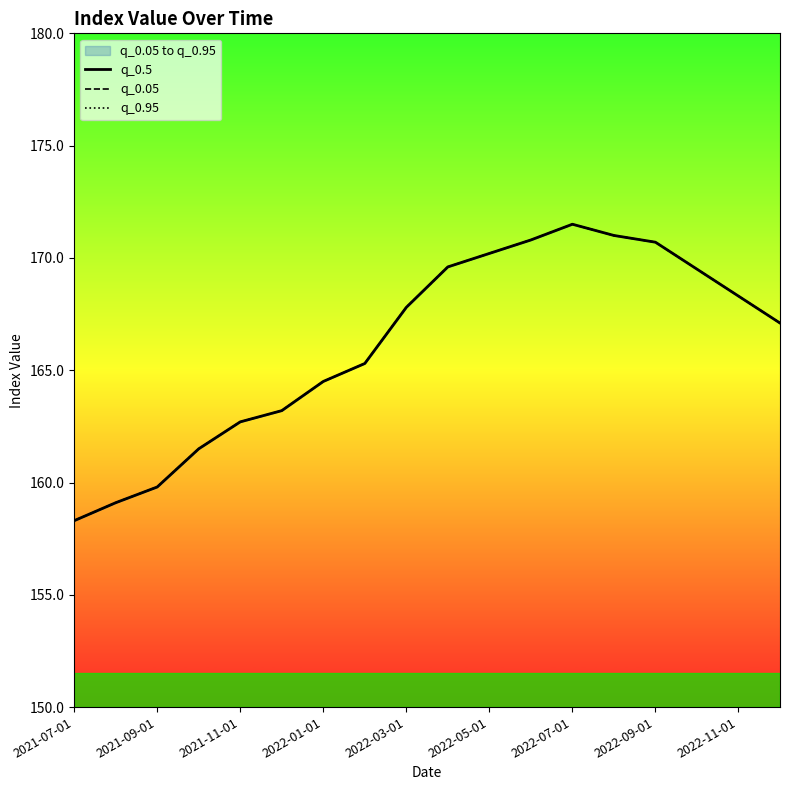

Where is the first local maximum for q_0.05?

2022-07-01